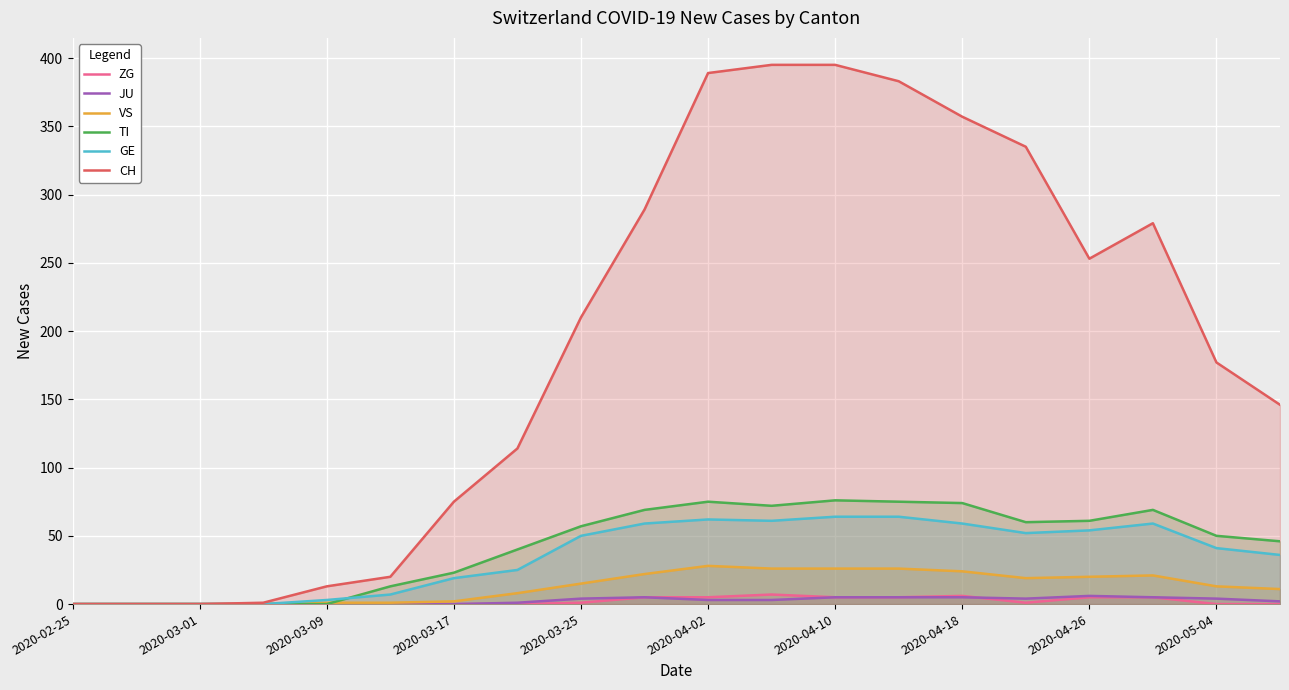

Which series has the widest spread of values?

CH